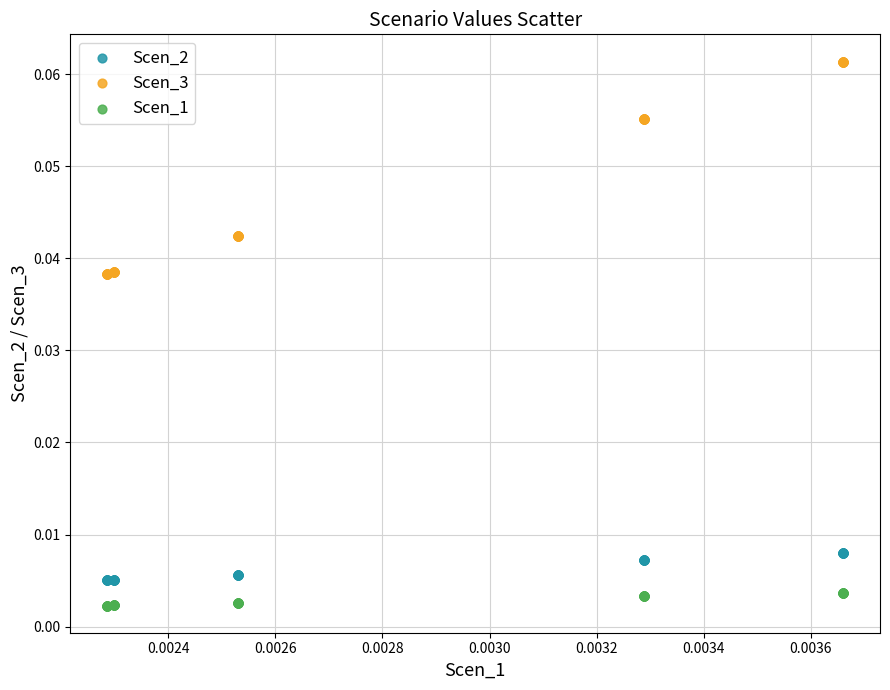

Which series has the widest spread of Y values?

Scen_3